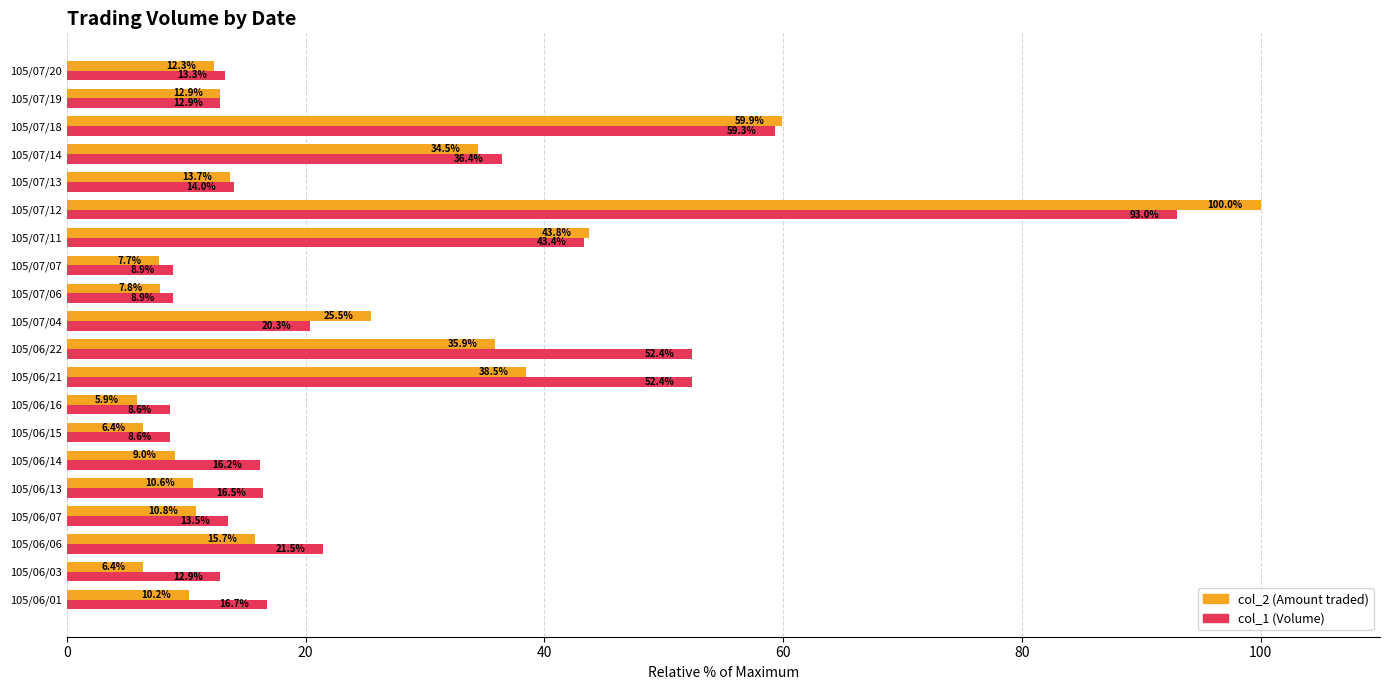

Which category has the lowest value across all series?

105/06/16